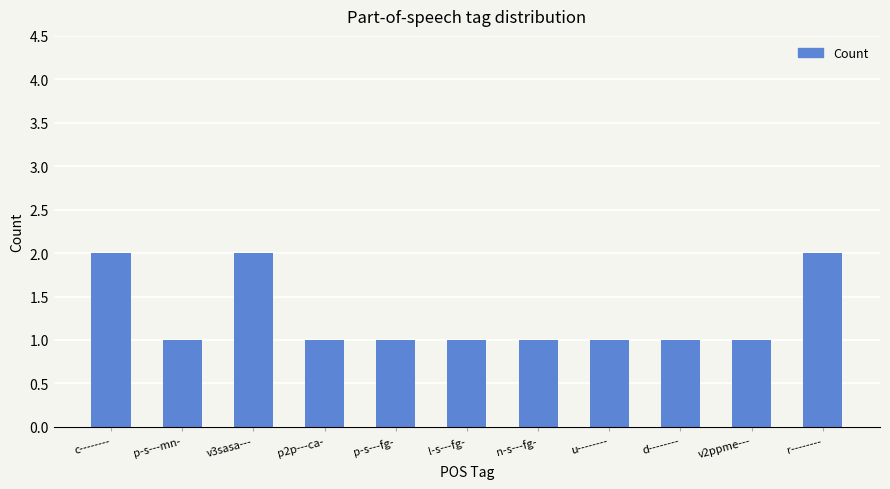

What is the label of the 11th bar from the right?

c--------